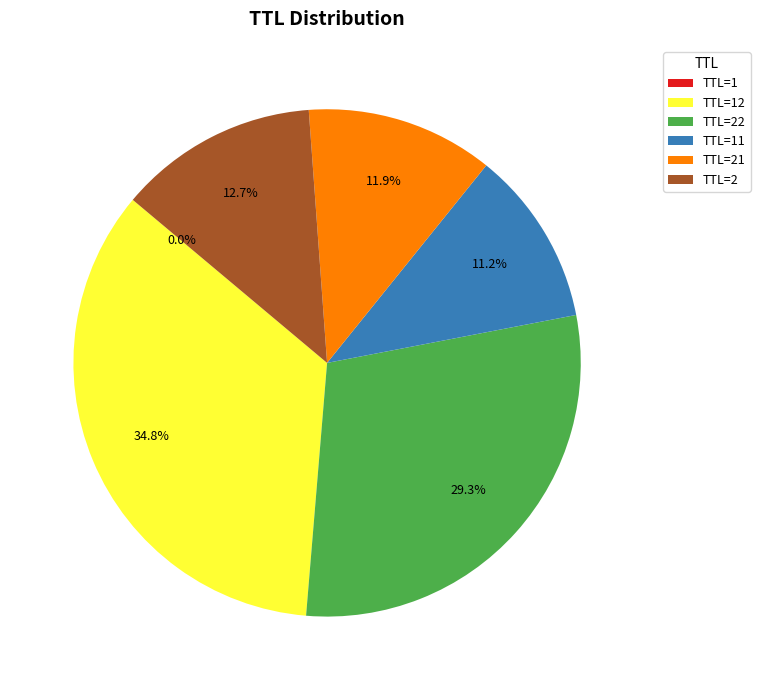

What portion of the pie excludes TTL=22?

70.7%